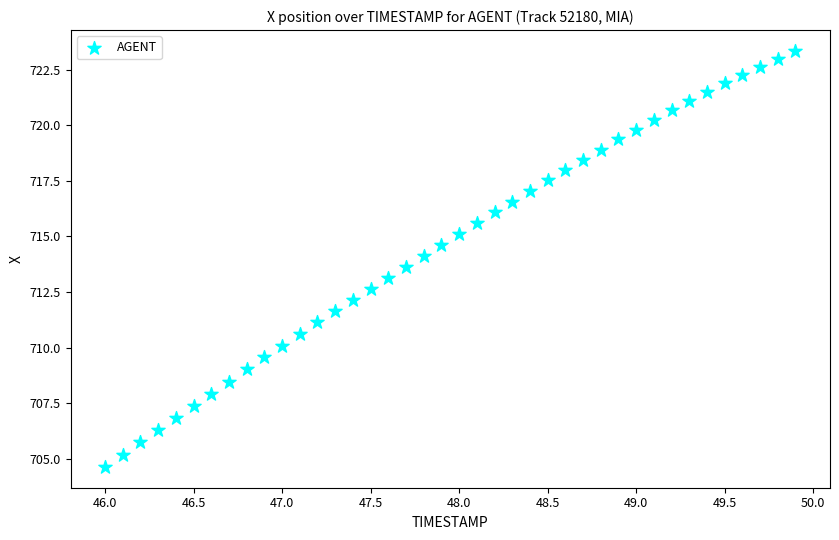

What is the range of X values (max minus min)?

3.9